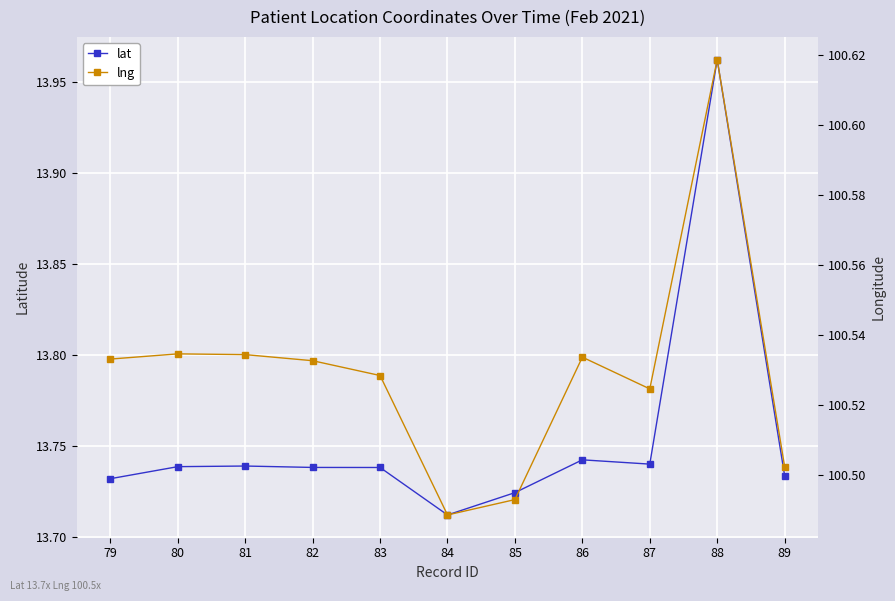

At which label is lng closest to 100?

84